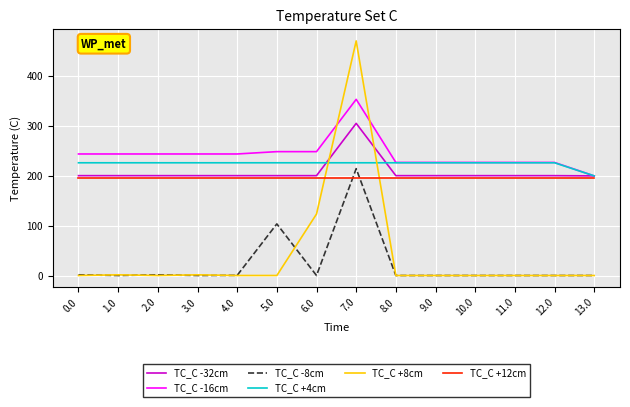

Which series has the largest total across all categories?

TC_C -16cm